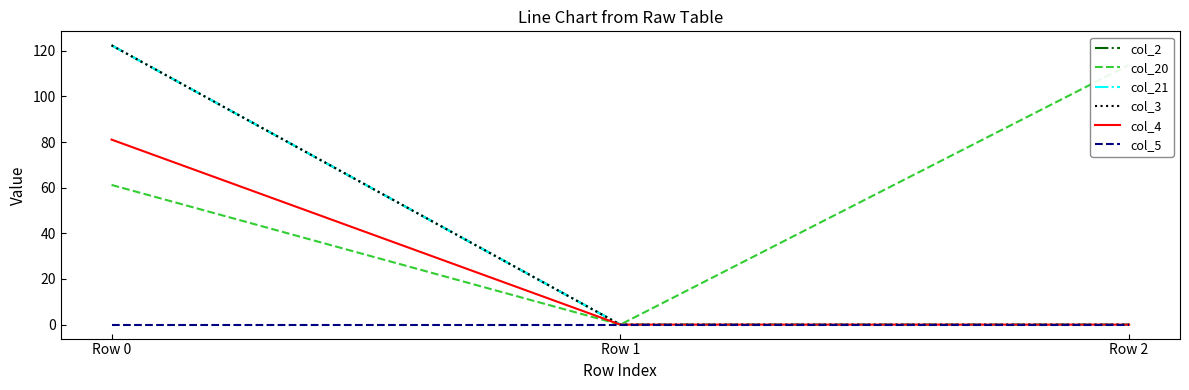

What is the maximum value shown in the chart?

122.4